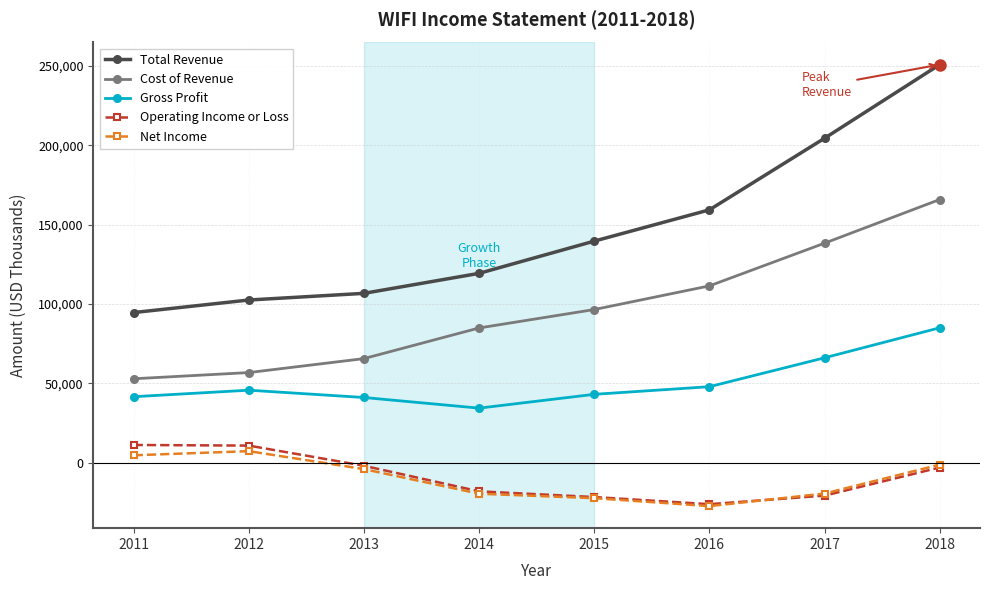

What is the total value across all series at 2011?

205000